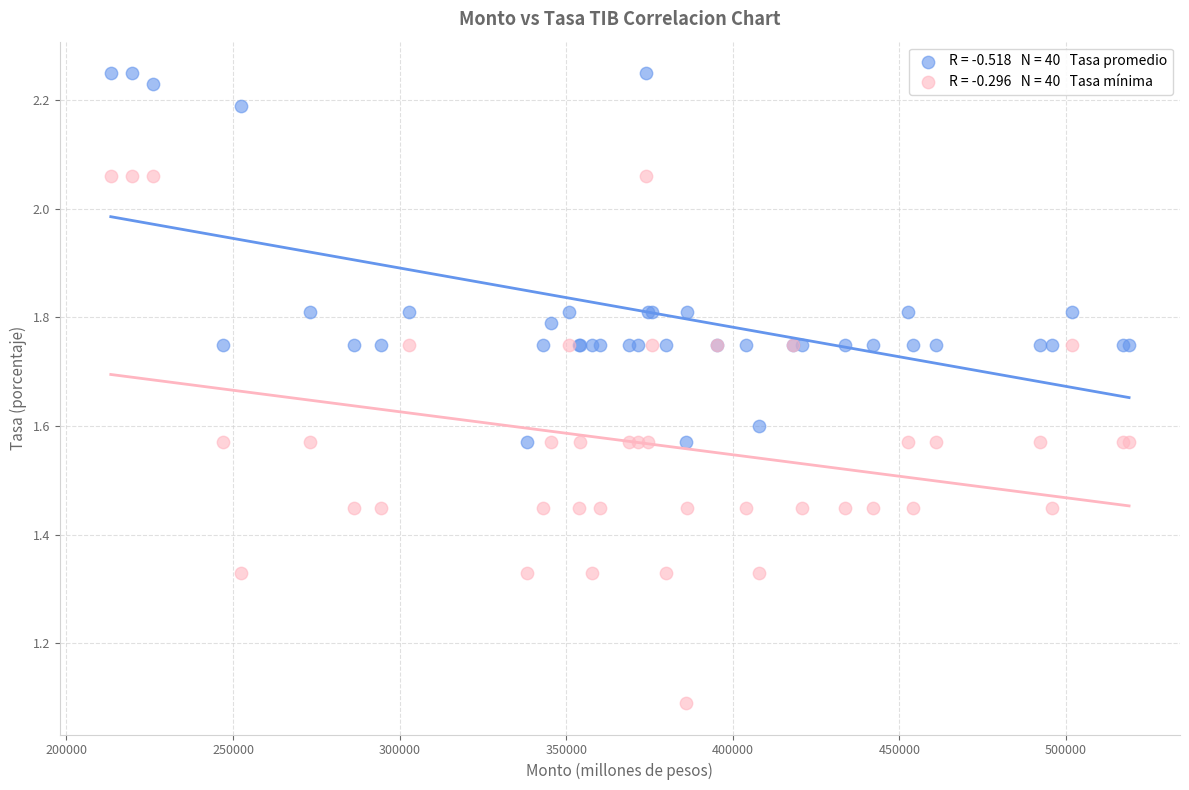

Across all series, what Y value is closest to 1?

1.1